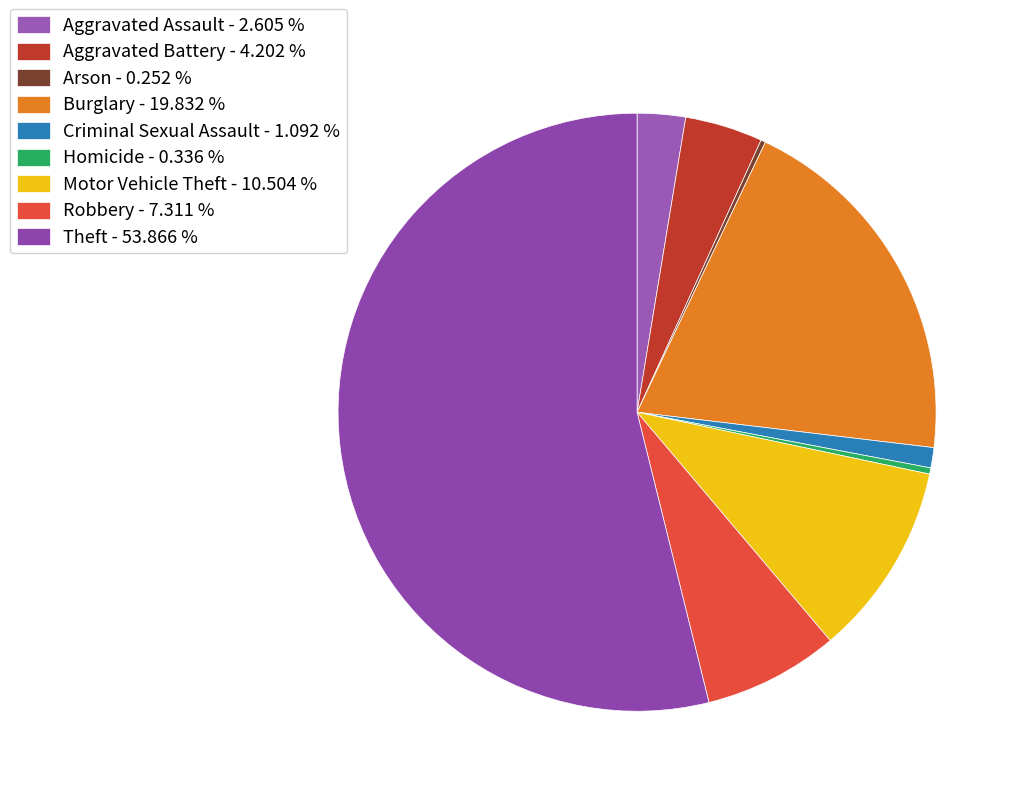

Do Theft and Aggravated Battery together represent more than half of the pie?

Yes